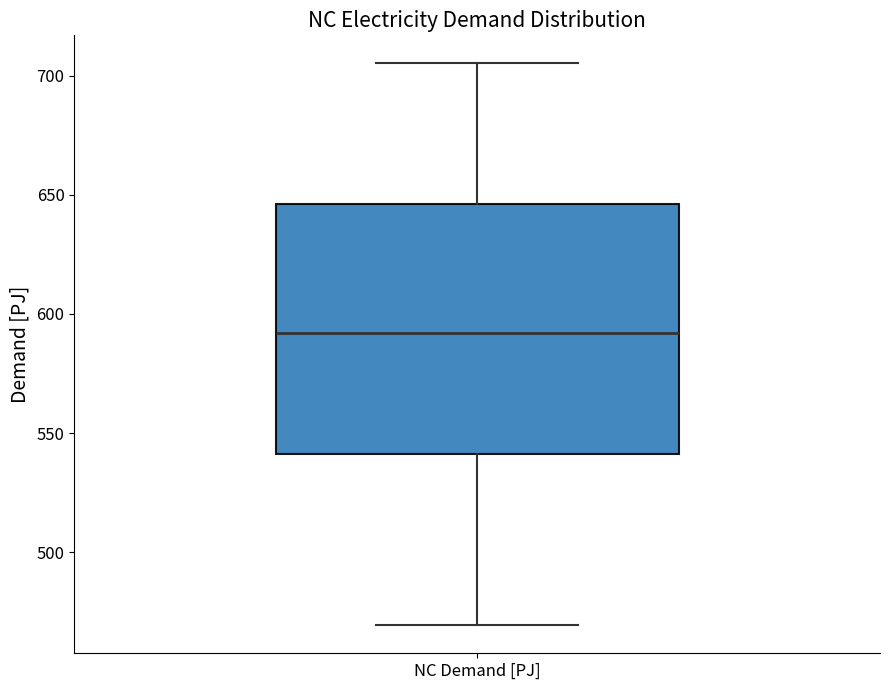

Transcribe this box plot: give where the median line is, the range the box spans, and where the two whiskers end, as read against the y-axis. The values are not printed on the chart, so give them approximately, as read against the axis.

median 590, box 540 to 645, whiskers 470 to 705